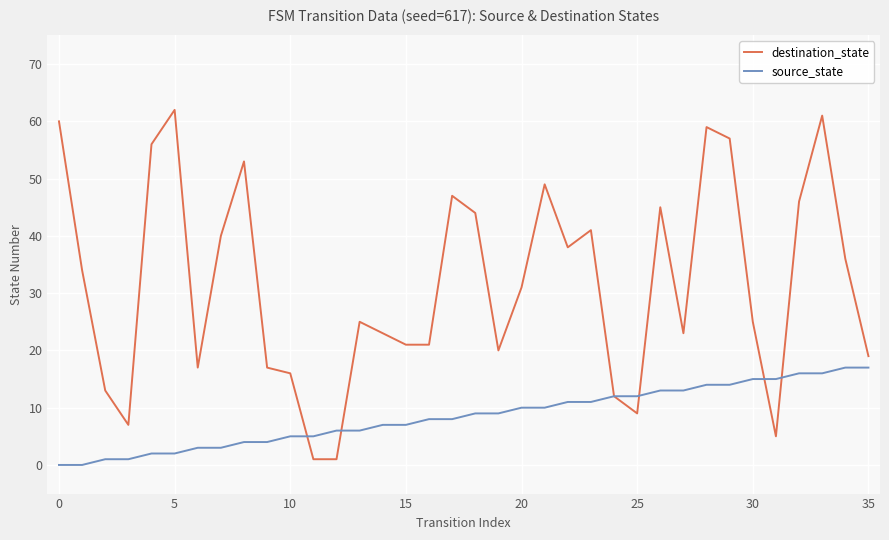

List the series in order of their peak value, highest first.

destination_state, source_state